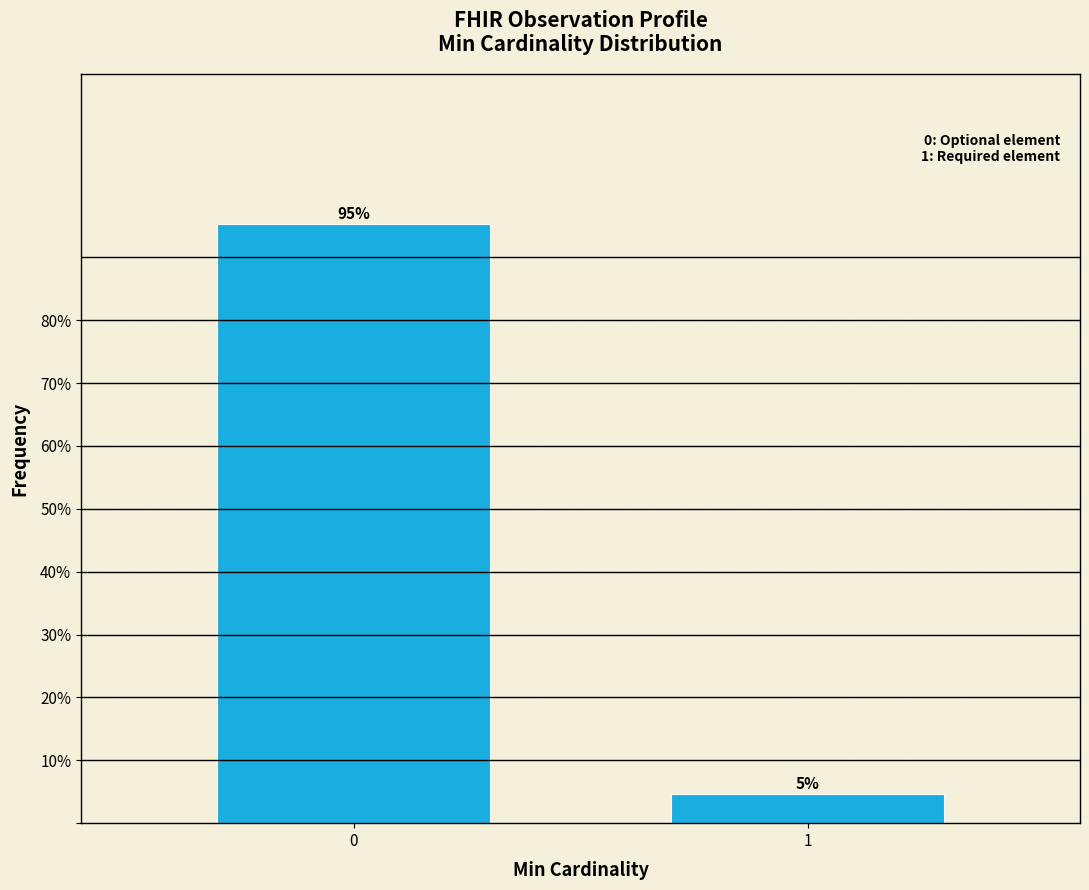

Rank the categories by value from highest to lowest.

0, 1